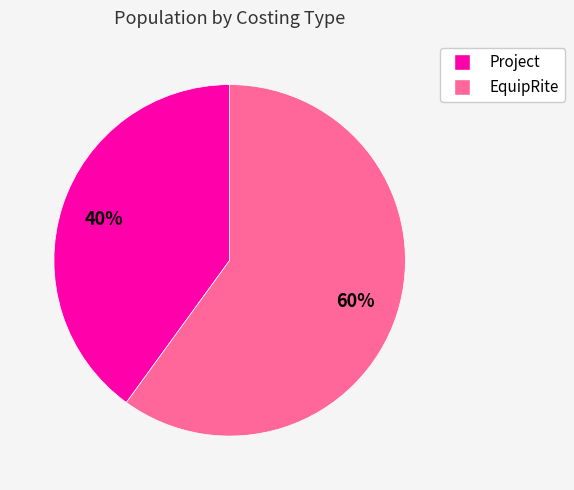

True or false: EquipRite accounts for 60% of the total.

True